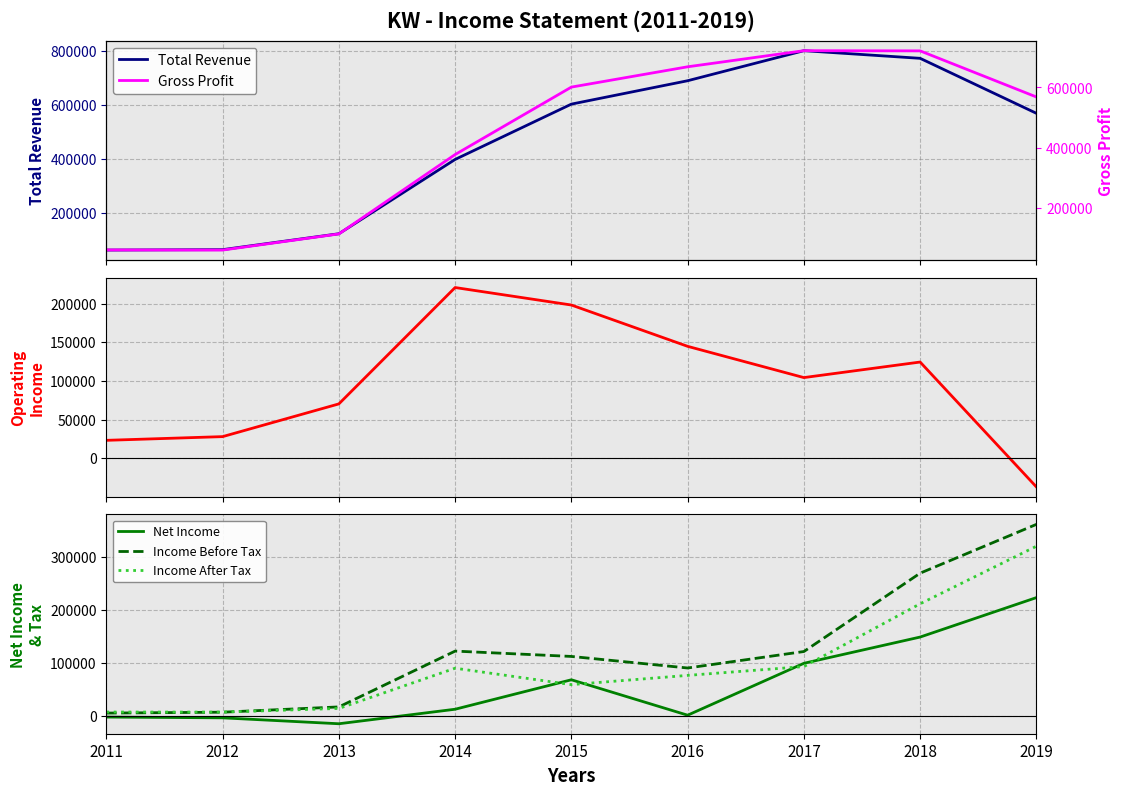

What value does the Gross Profit series have at 2019, to the nearest 10?

568500